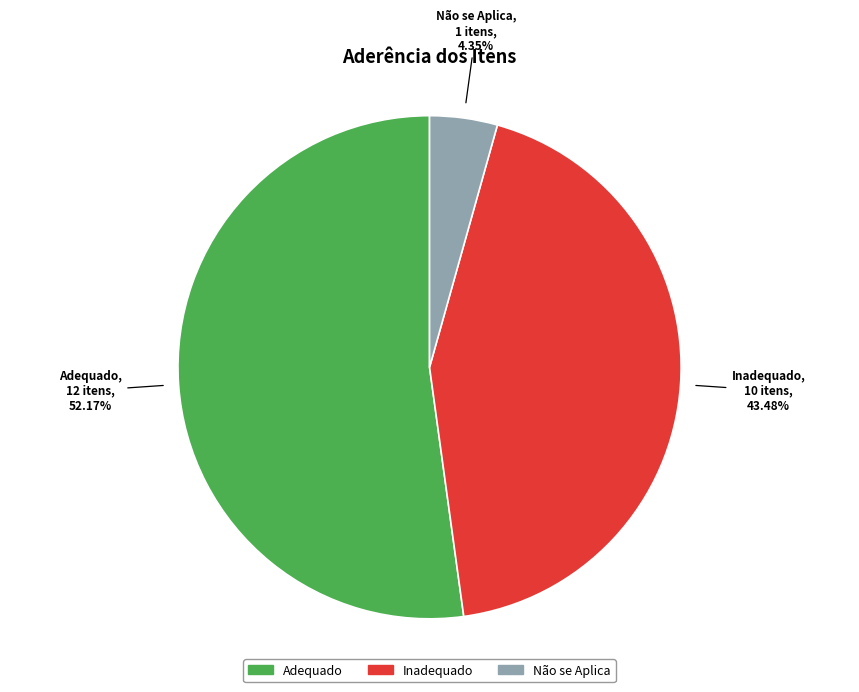

Is there a majority slice in this chart?

Yes